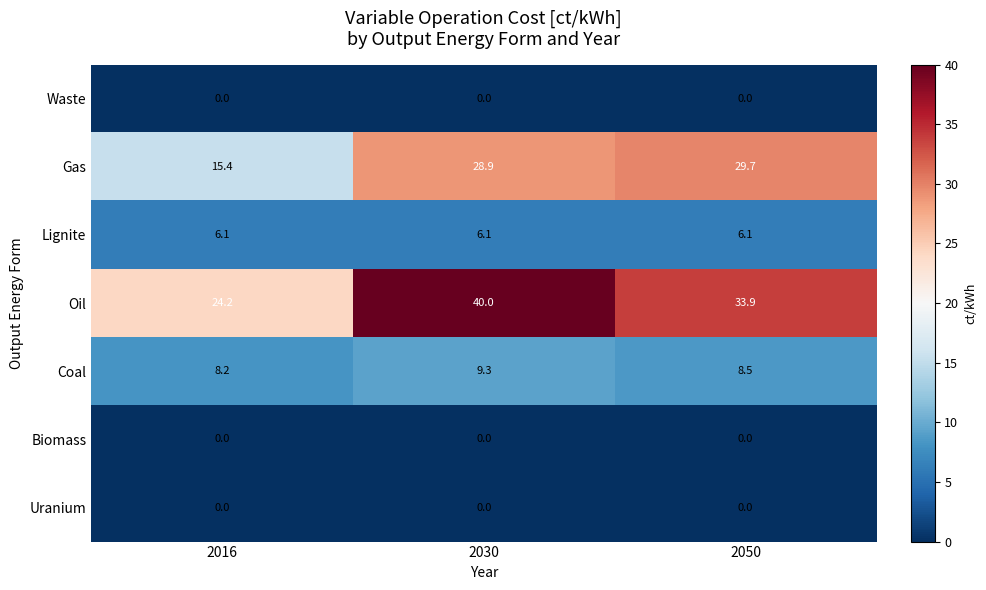

Rank the categories by Gas value from highest to lowest.

2050, 2030, 2016